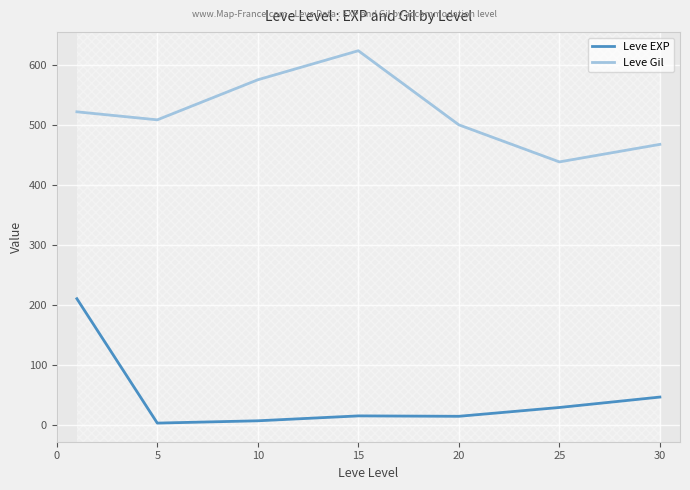

Which series has the widest spread of values?

Leve EXP